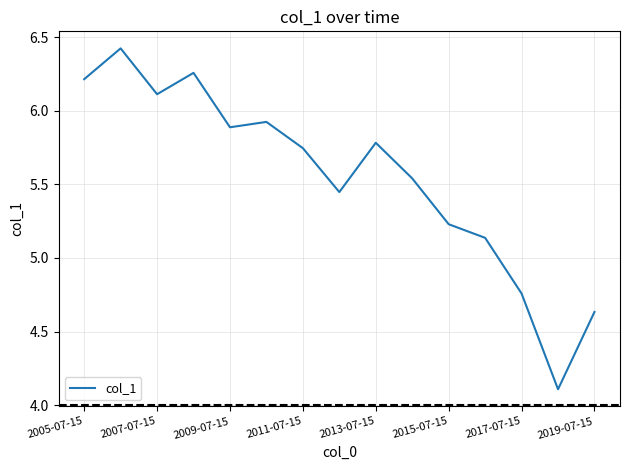

What is the greatest value displayed?

6.4